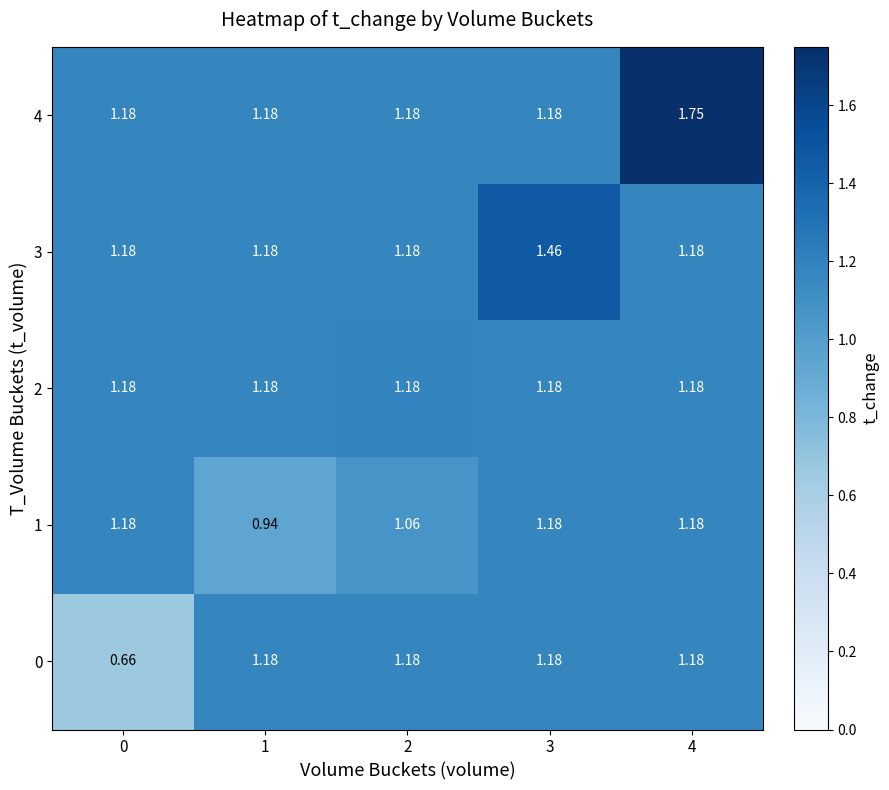

What is the spread (max minus min) of values at 2?

0.1